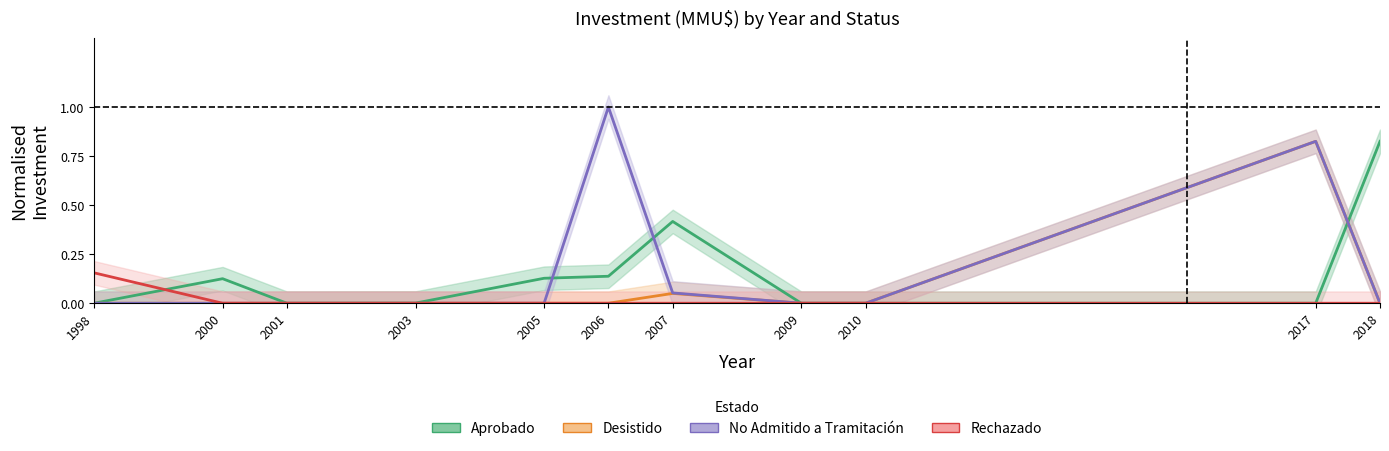

Which series changed the most between 2010 and 2018?

Aprobado